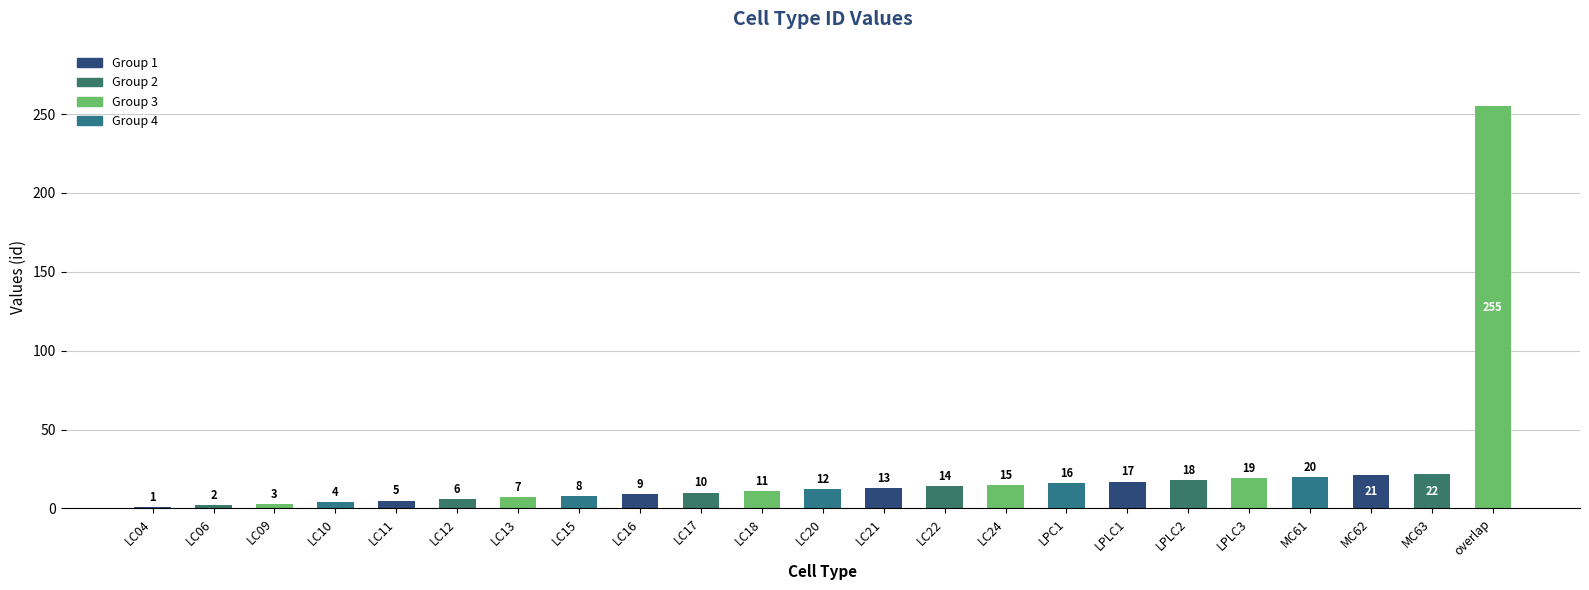

What is the greatest value displayed?

255